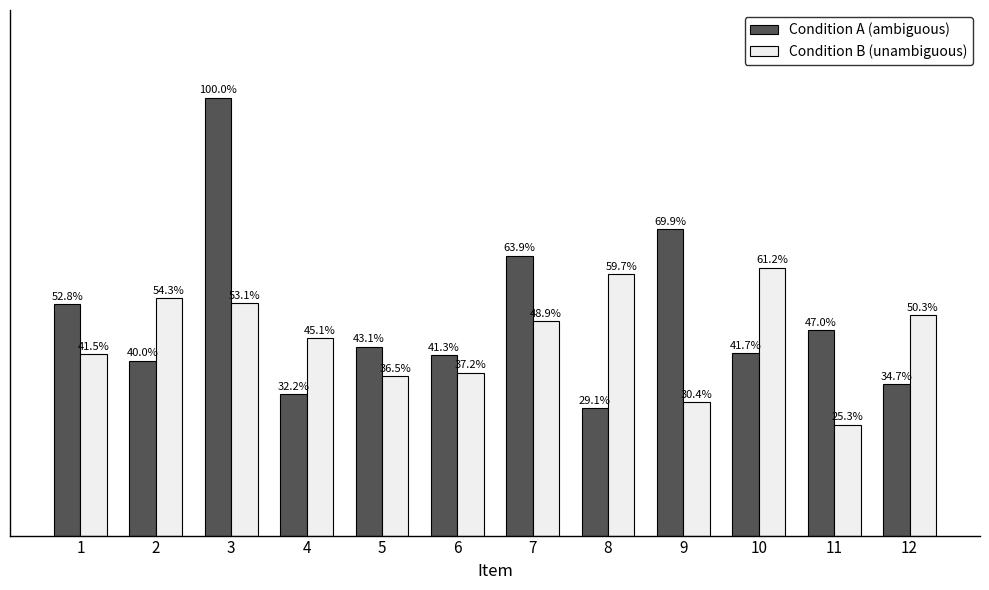

Which series has the largest total across all categories?

Condition A (ambiguous)